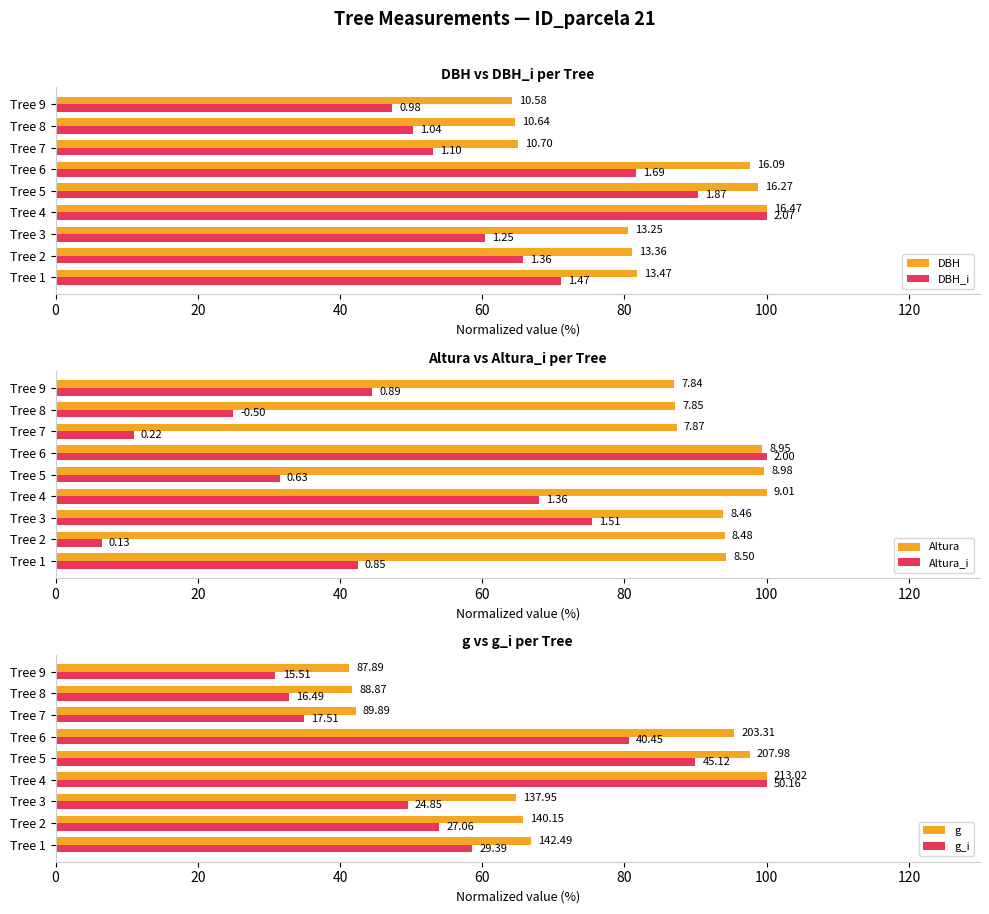

How many data points does each series have?

9